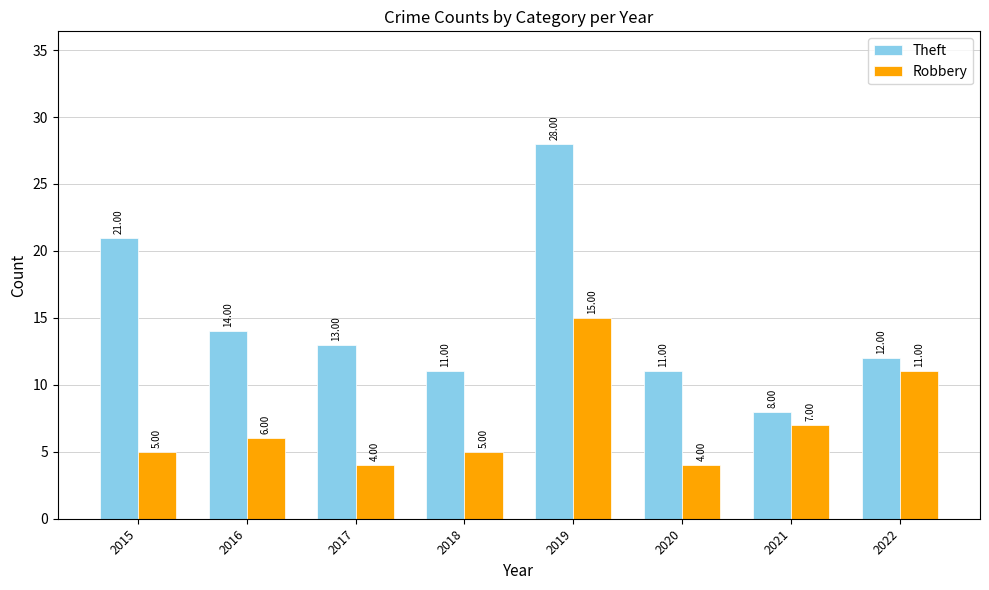

List the series in order of their overall mean, highest first.

Theft, Robbery